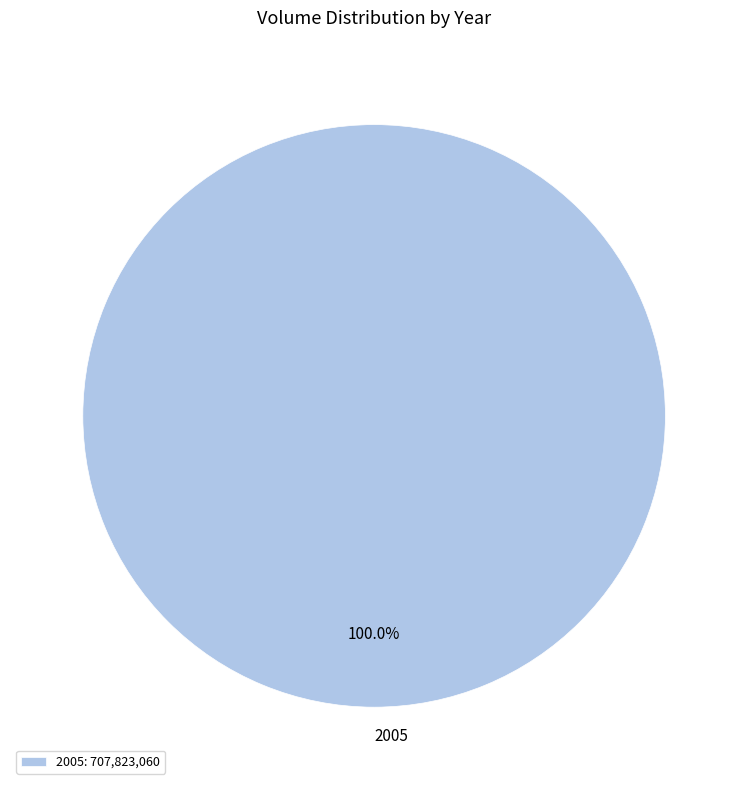

Does 2005 account for over 50% of the chart?

Yes